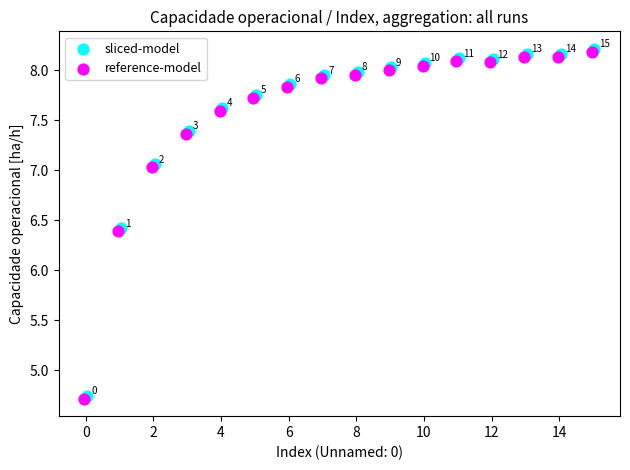

What are all the series names shown in the legend?

sliced-model, reference-model